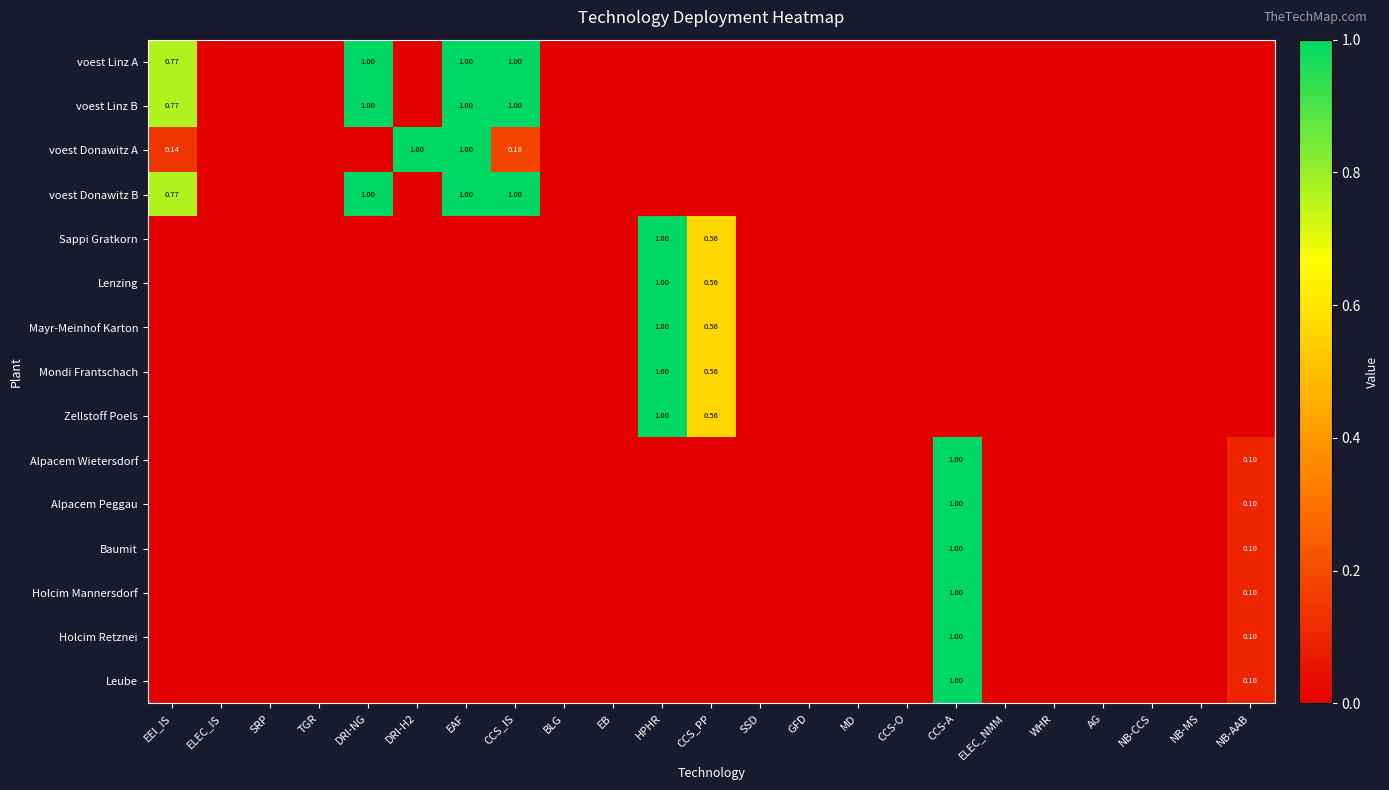

Which series changed the most between EB and ELEC_NMM?

voest Linz A